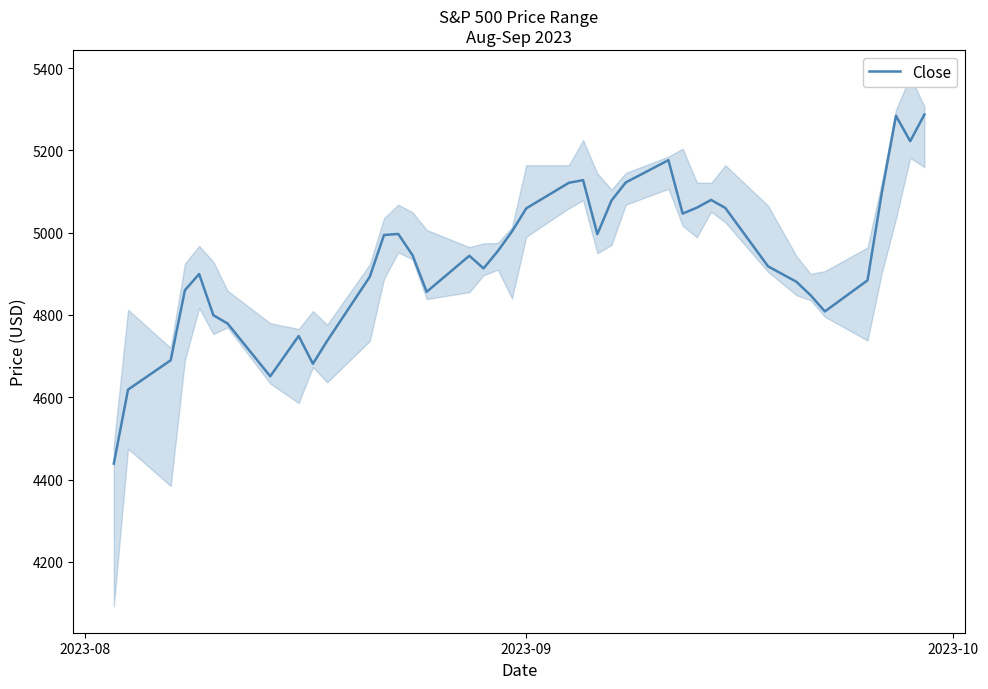

Reading left to right, list all the values displayed in this chart.

4438.7	4618.5	4689.9	4860.1	4899.5	4799.4	4779.2	4651.0	4749.0	4681.4	4736.8	4892.8	4994.4	4996.9	4945.6	4856.3	4943.9	4913.1	4955.1	5003.0	5059.1	5121.4	5127.7	4996.4	5078.4	5122.1	5176.3	5046.4	5060.9	5079.6	5060.1	4918.4	4880.7	4847.8	4808.5	4884.1	5096.1	5284.2	5222.4	5287.3